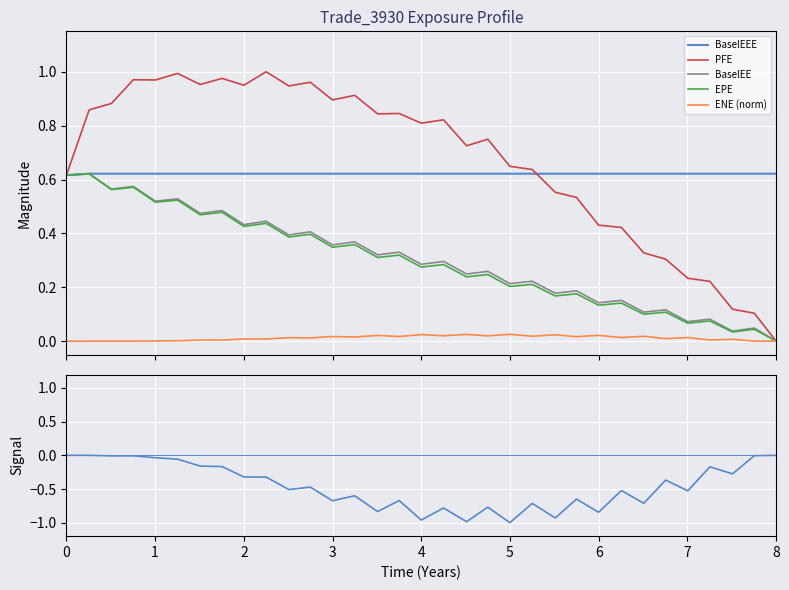

List the series in order of their peak value, lowest first.

ENE signal, ENE (norm), EPE, BaselEEE, BaselEE, PFE